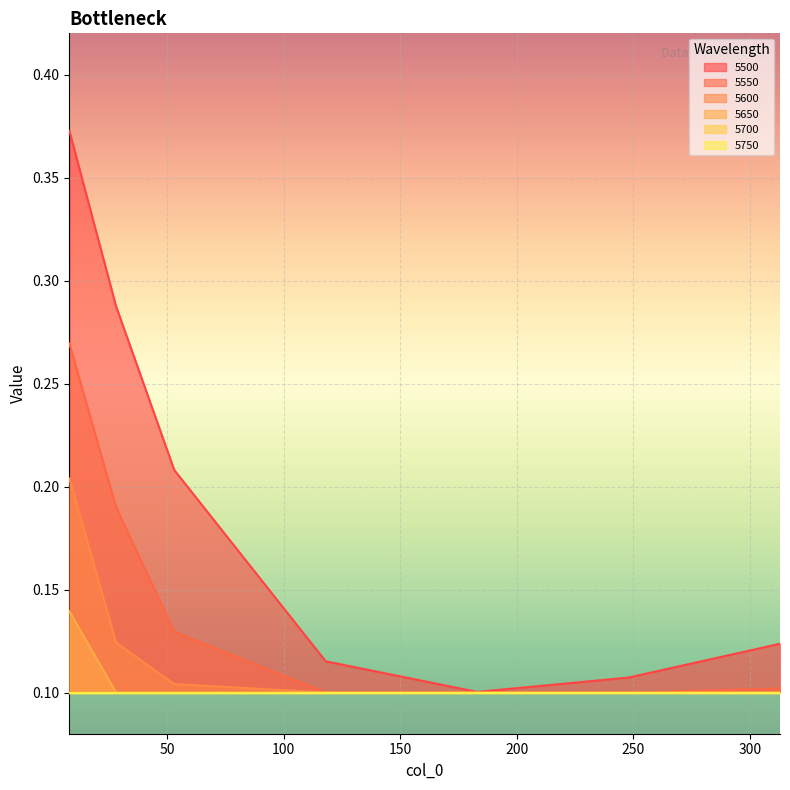

What is the approximate value of 5650 at 183?

0.1